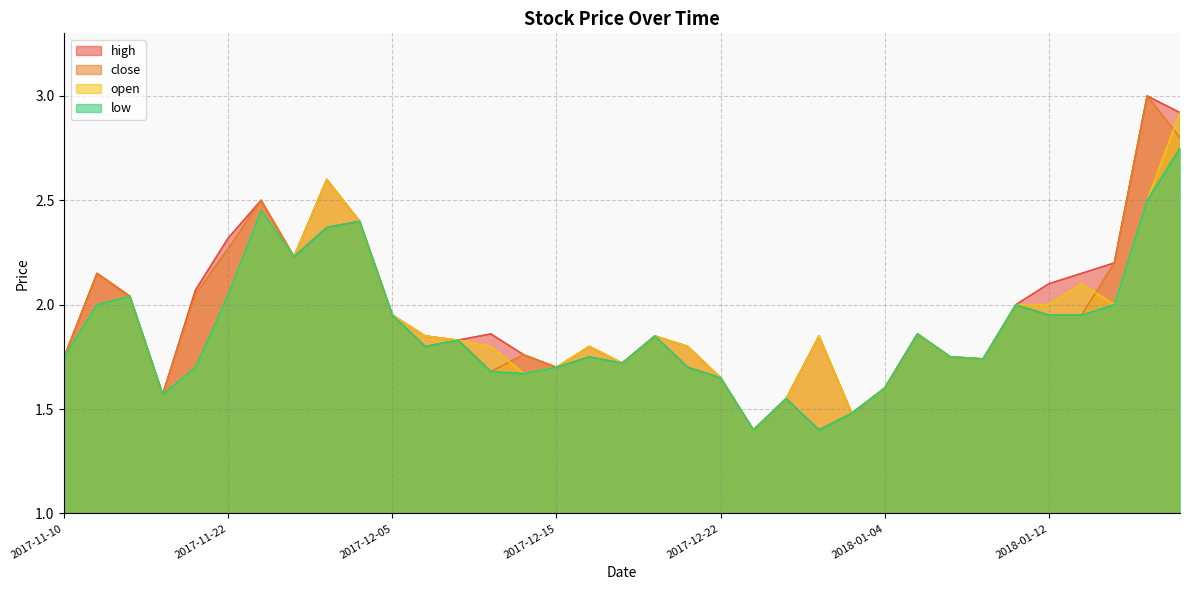

Between 2018-01-16 and 2017-12-20, which is larger?

2018-01-16